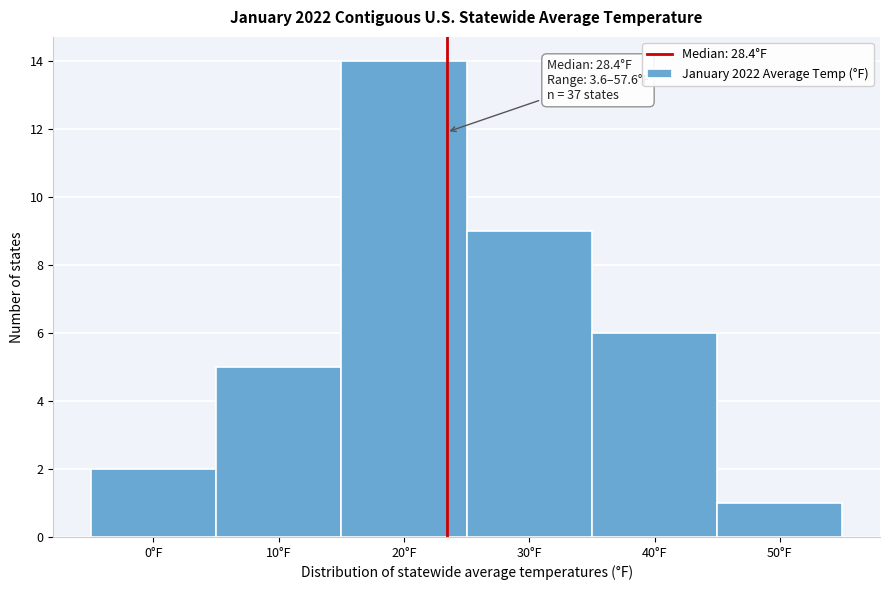

Reading right to left, extract all data points from this chart.

1	6	9	14	5	2